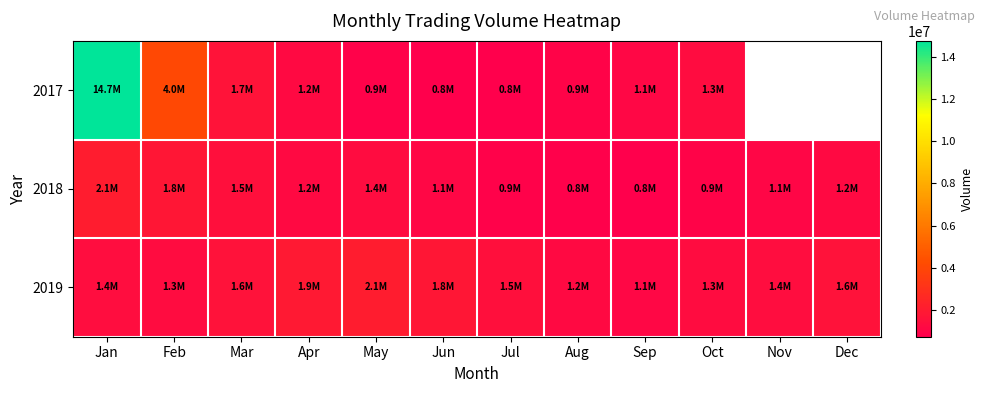

List the labels in order of 2017 value, smallest first.

Jun, Jul, May, Aug, Sep, Apr, Oct, Mar, Feb, Jan, Nov, Dec